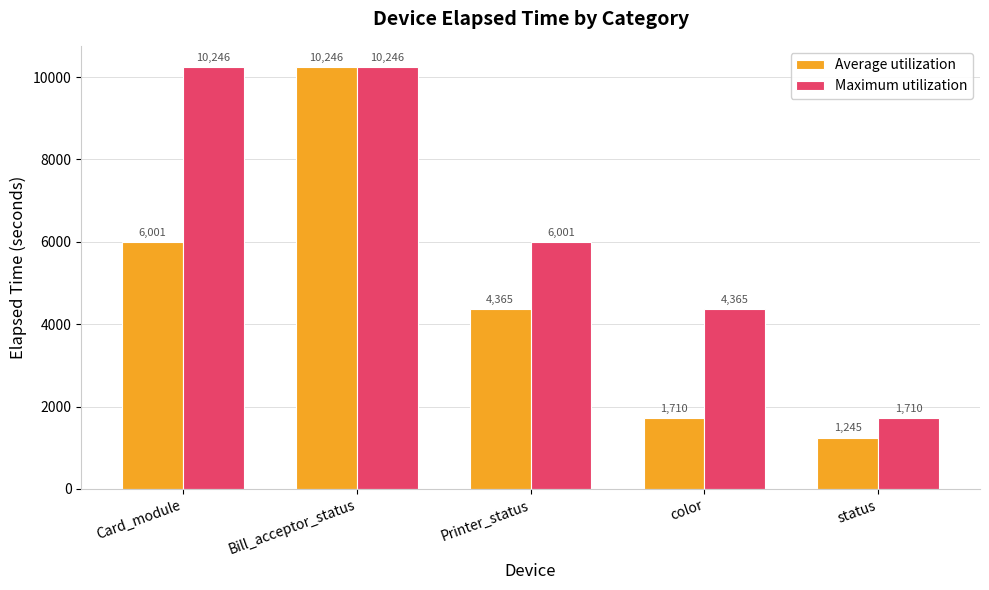

The Maximum utilization series shows 1710 at status. True or false?

True